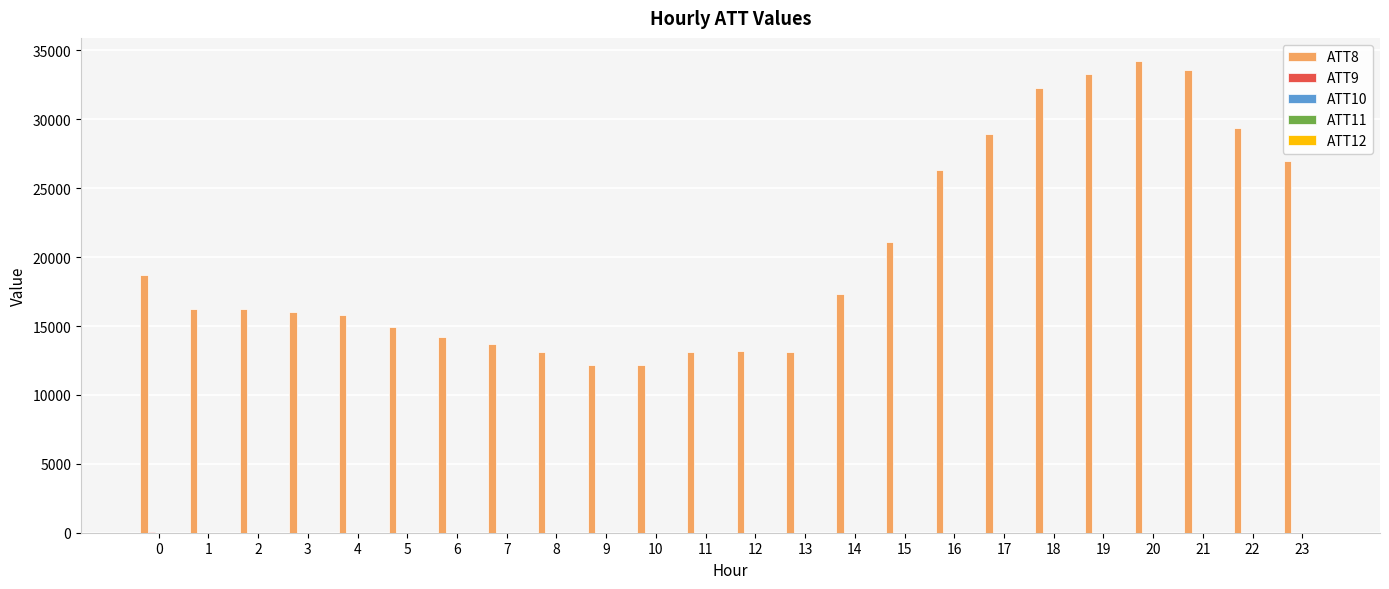

The value of ATT8 at 14 is 27485.6. True or false?

False